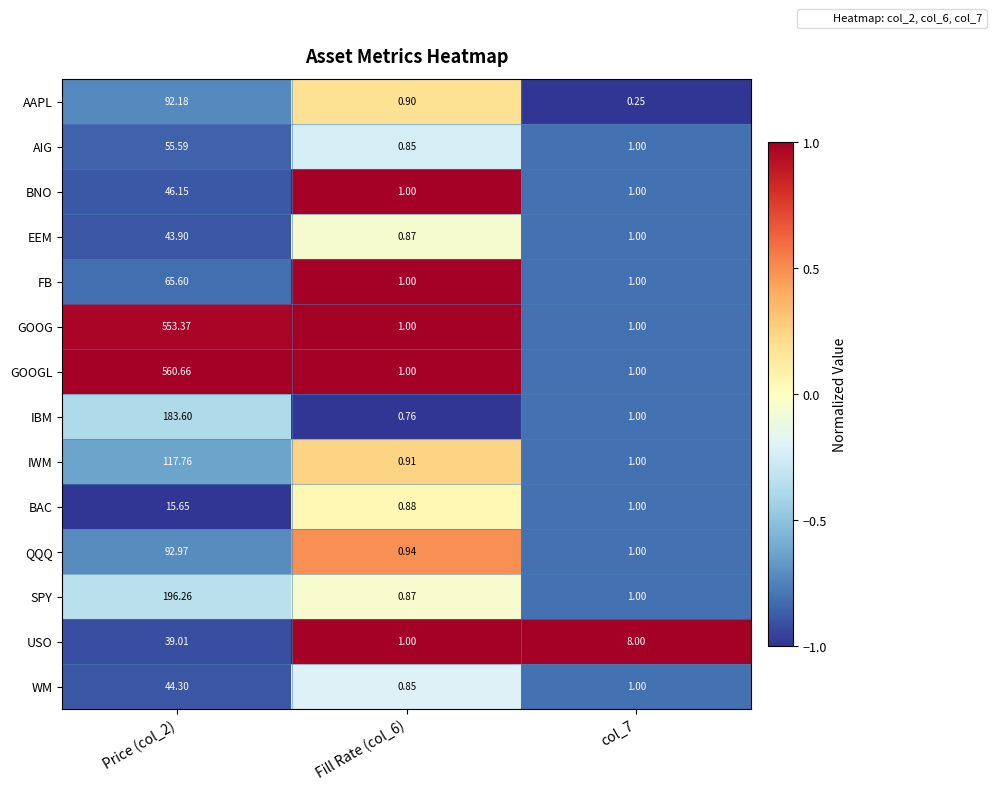

Which series has the widest spread of values?

GOOGL